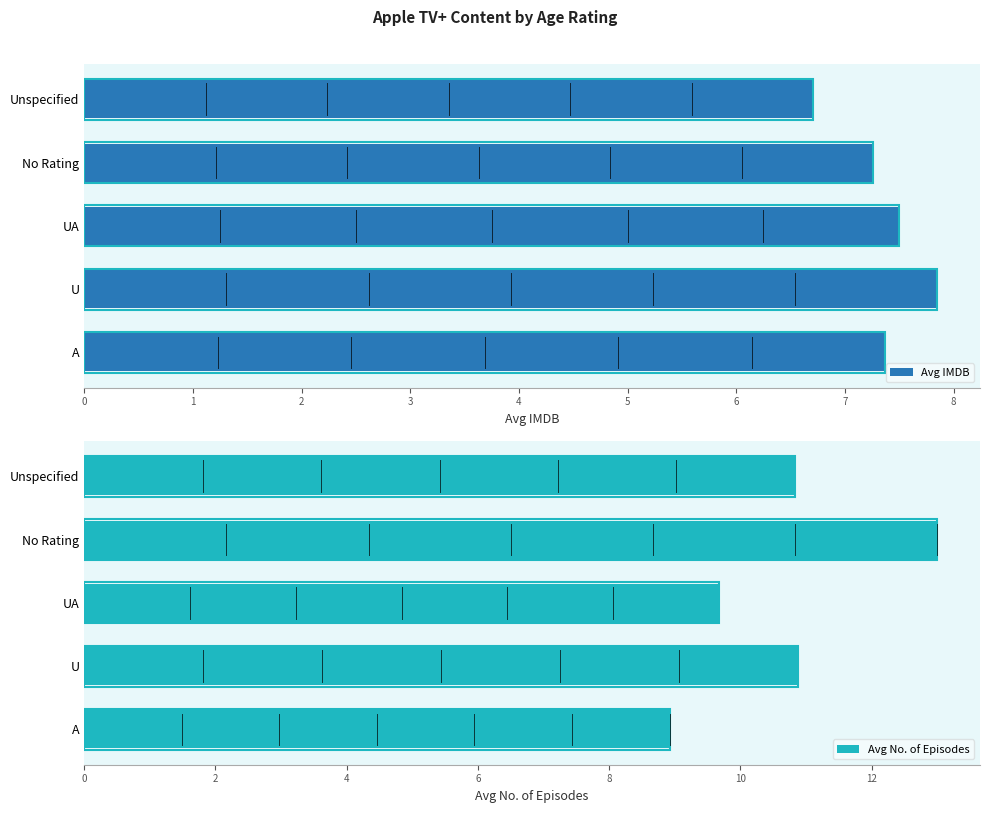

List the series in order of their overall mean, highest first.

Avg No. of Episodes, Avg IMDB